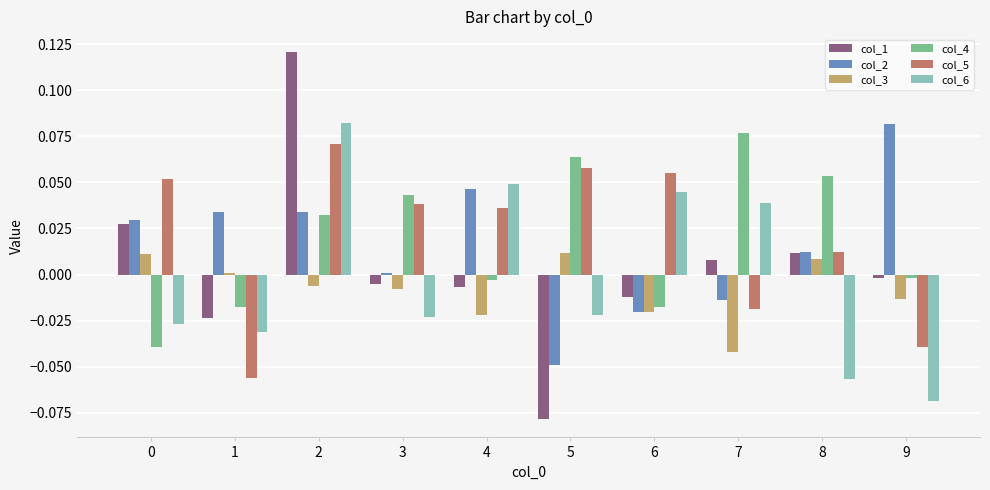

The value of col_4 at 8 is 0.0. True or false?

False